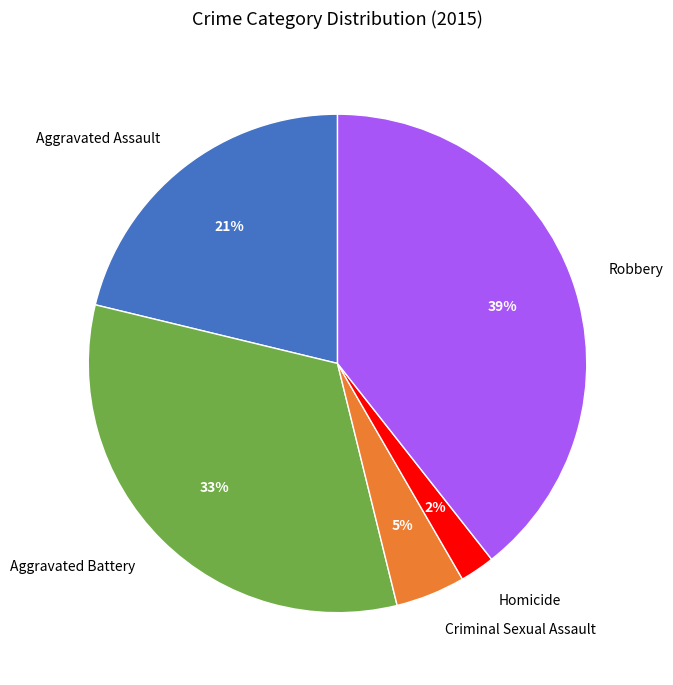

How many segments does this pie chart have?

5